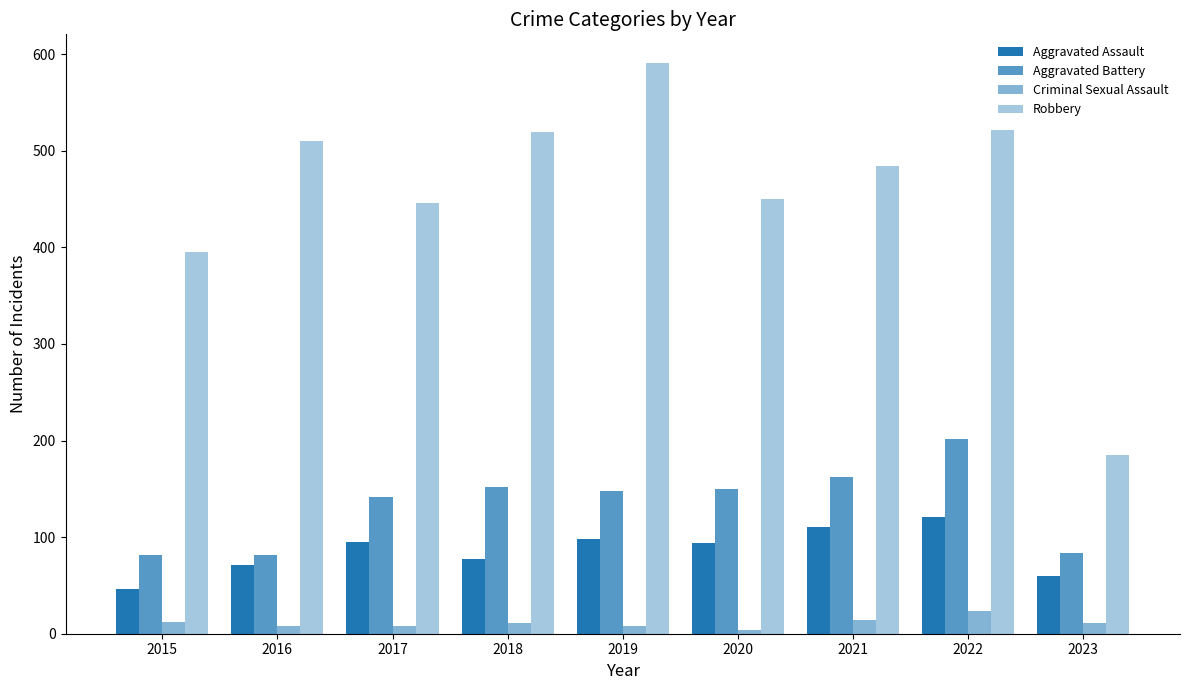

What is the total value across all series at 2016?

671